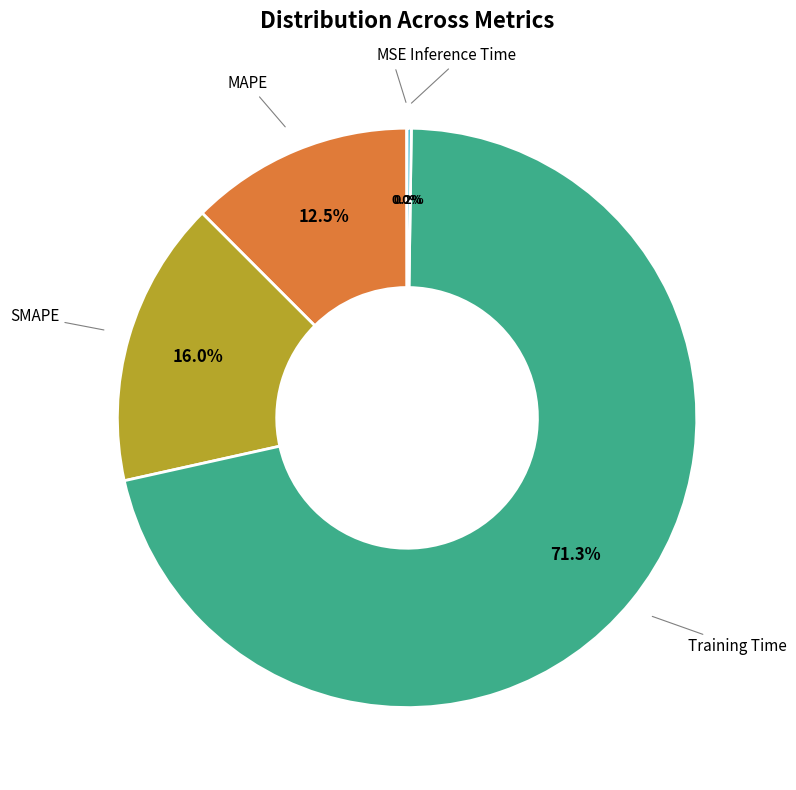

Do MAPE and Inference Time together represent more than half of the pie?

No